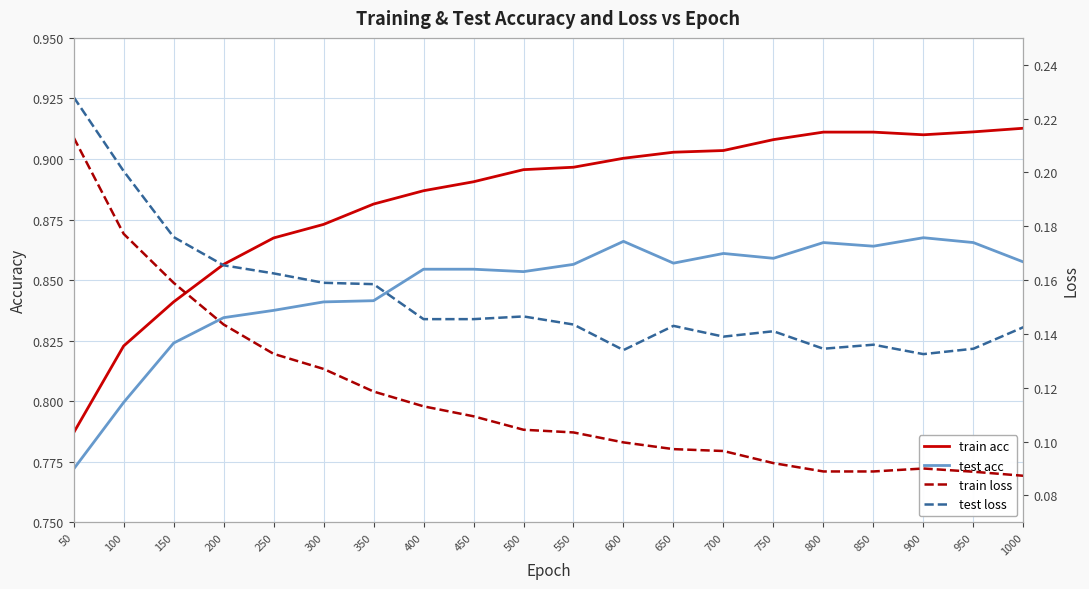

List the series in order of their peak value, highest first.

train acc, test acc, test loss, train loss